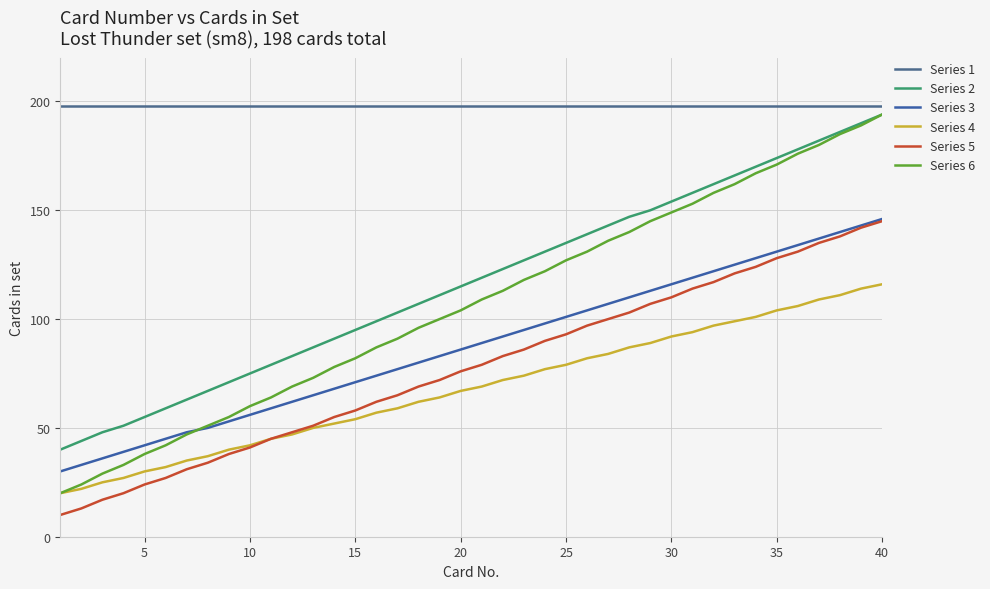

How many lines are shown in the chart?

6